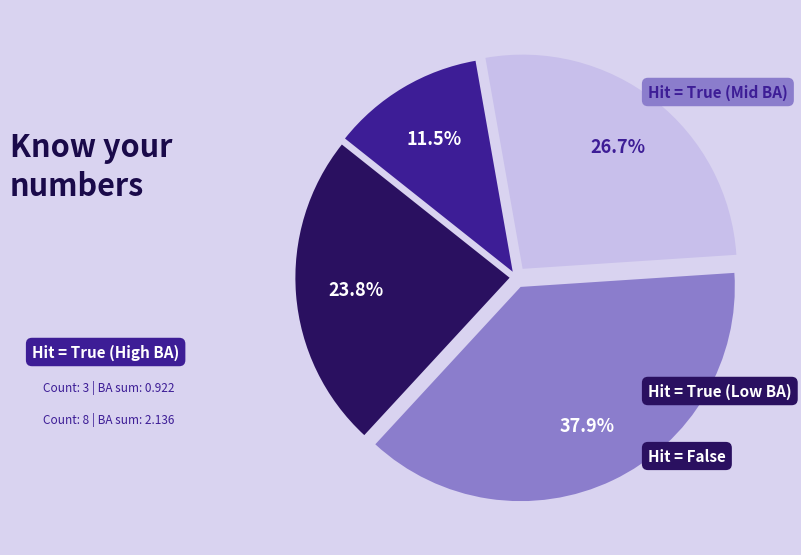

Is there any slice that represents more than half of the pie?

No